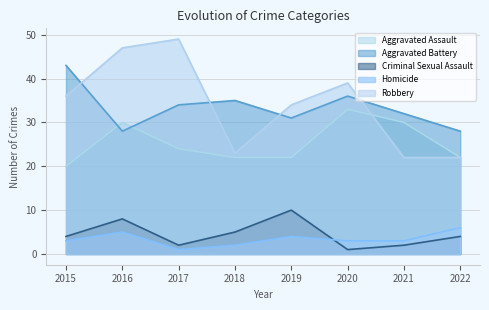

What is the difference between the Aggravated Battery values at 2016 and 2021?

4